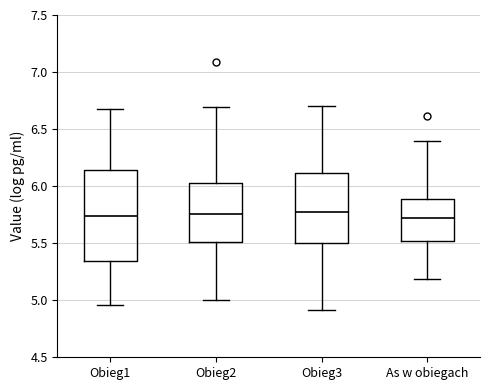

Where does the upper whisker of the box for Obieg1 end on the y-axis? The values are not printed on the chart, so give them approximately, as read against the axis.

6.70